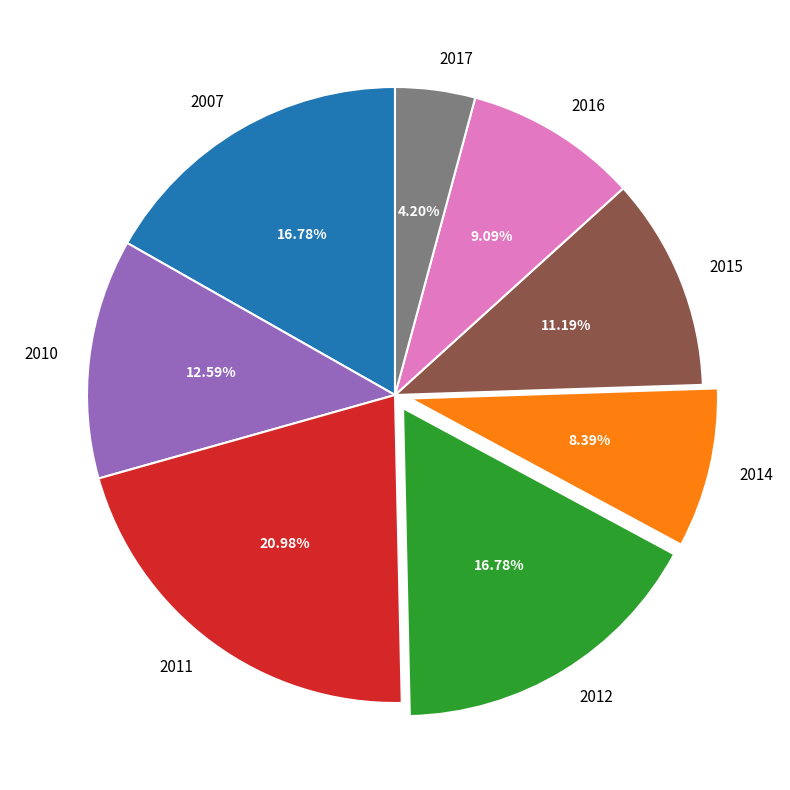

How many segments does this pie chart have?

8